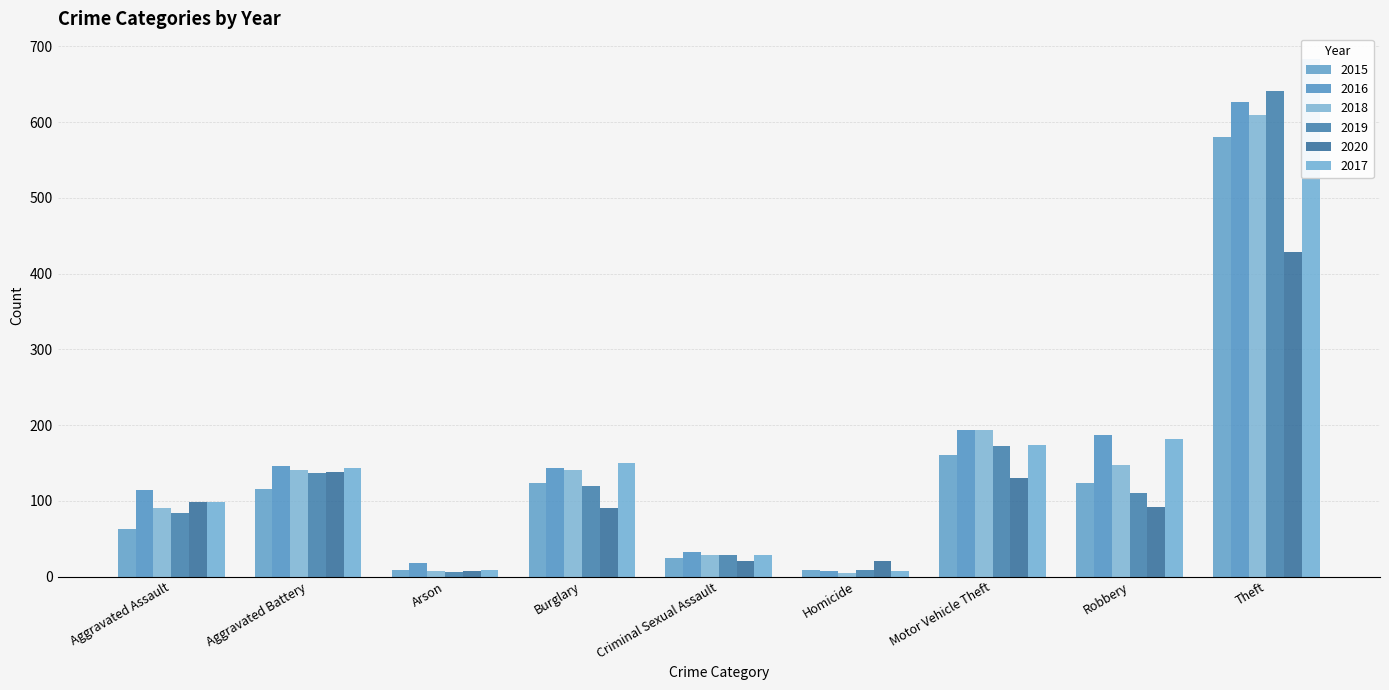

Which category has the lowest value across all series?

Homicide